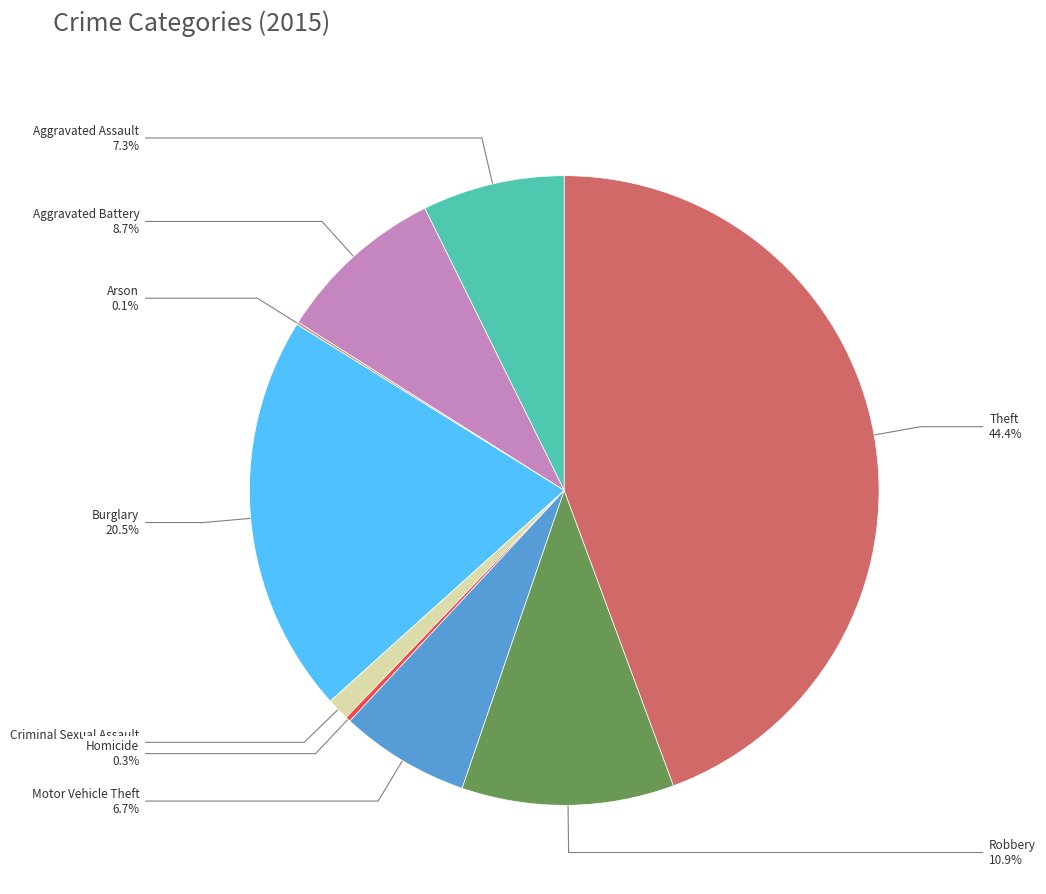

Combined, what portion of the pie is Aggravated Battery and Criminal Sexual Assault?

9.9%